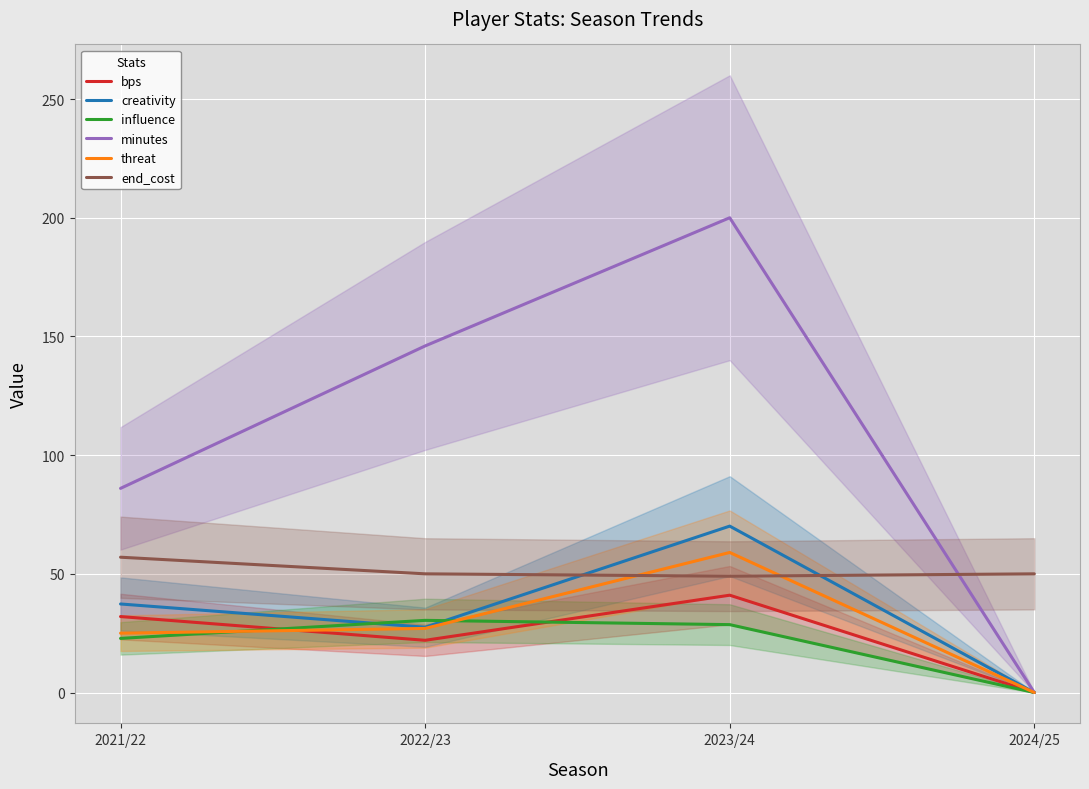

The threat series shows 6.4 at 2021/22. True or false?

False